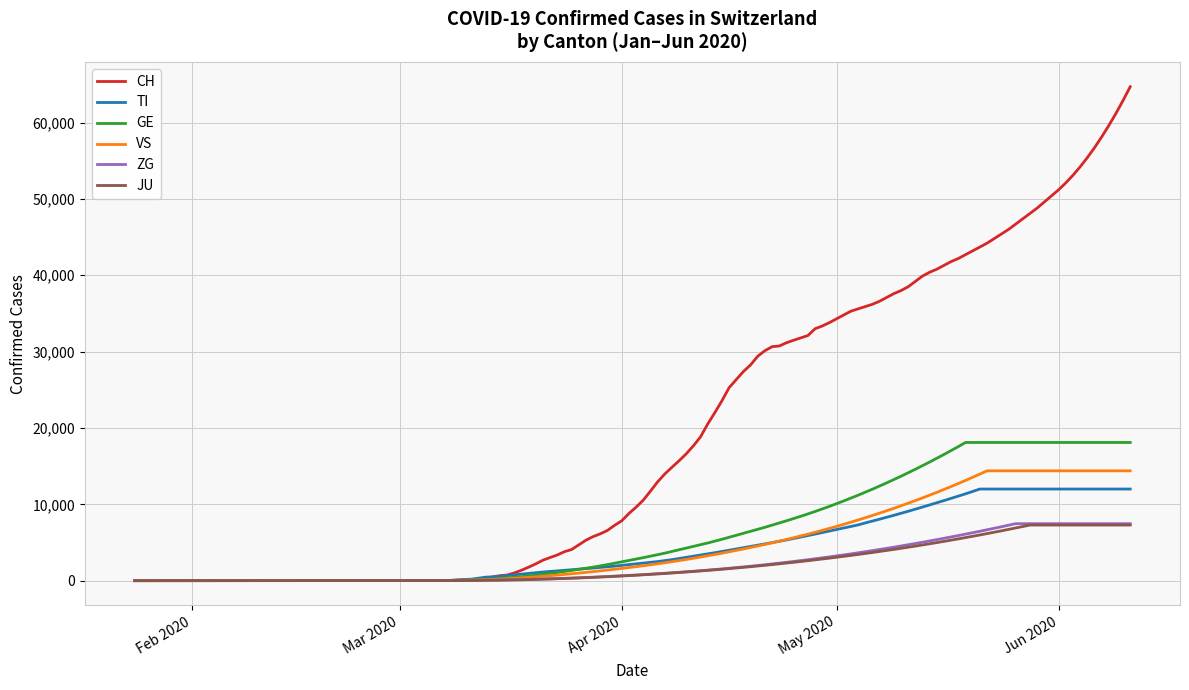

What is the maximum value shown in the chart?

64700